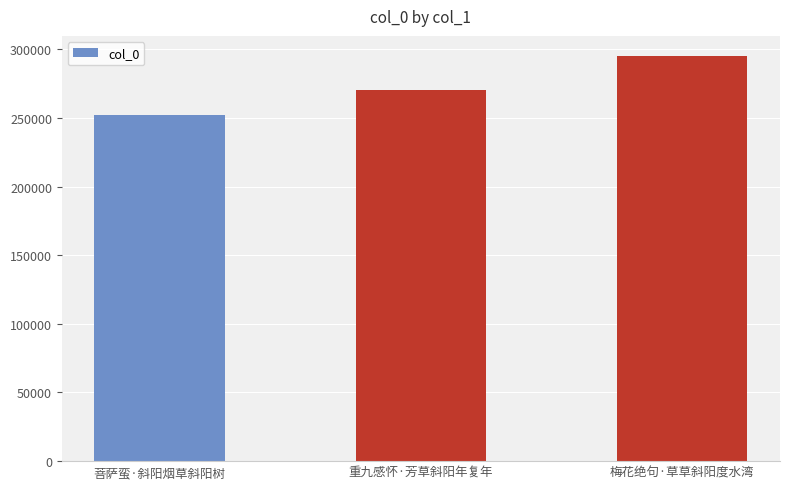

Are the bars grouped side by side (vs. stacked)?

No